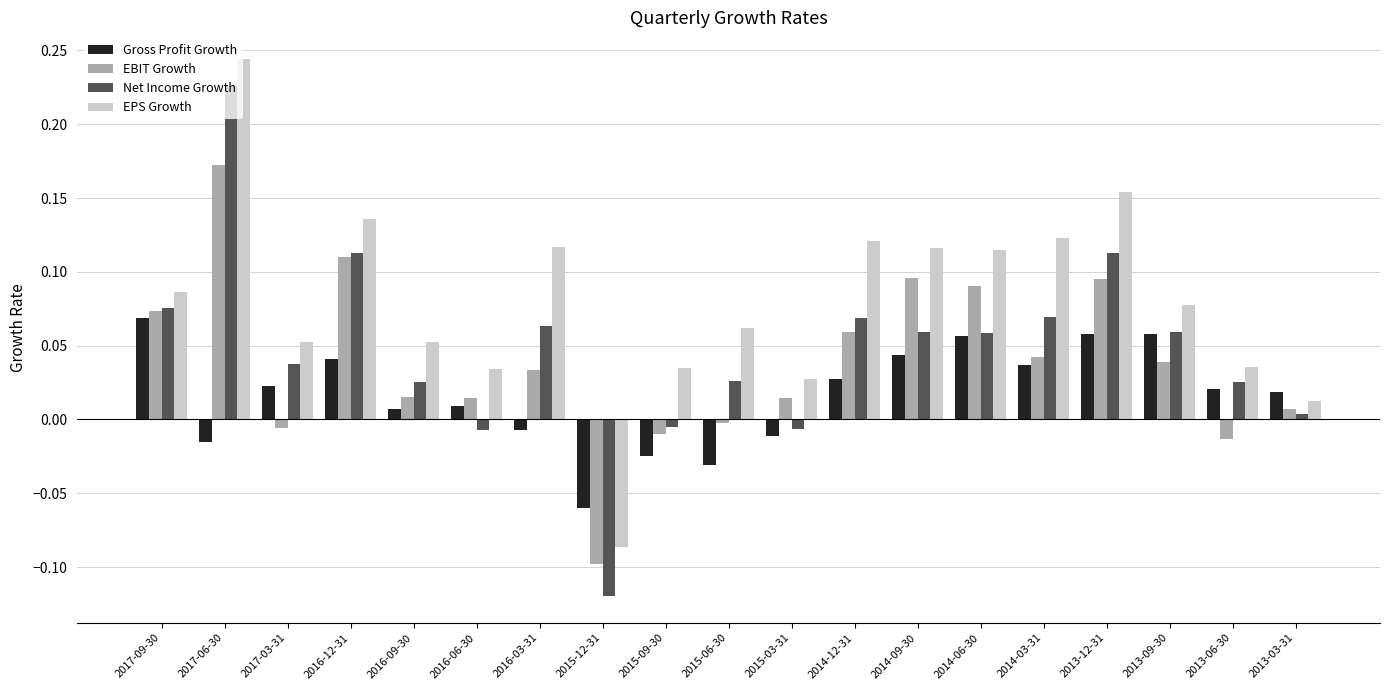

Which series has the largest range (max minus min)?

EPS Growth